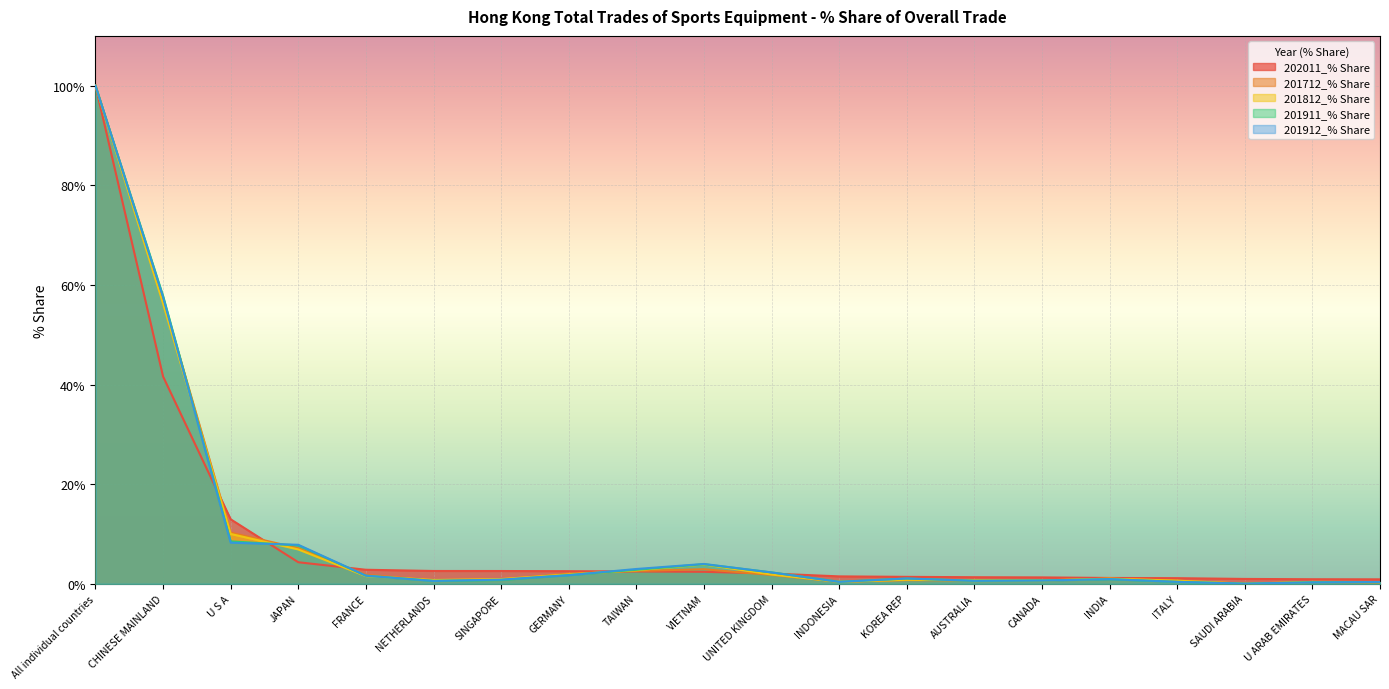

Where is the first local maximum for 201912_% Share?

VIETNAM